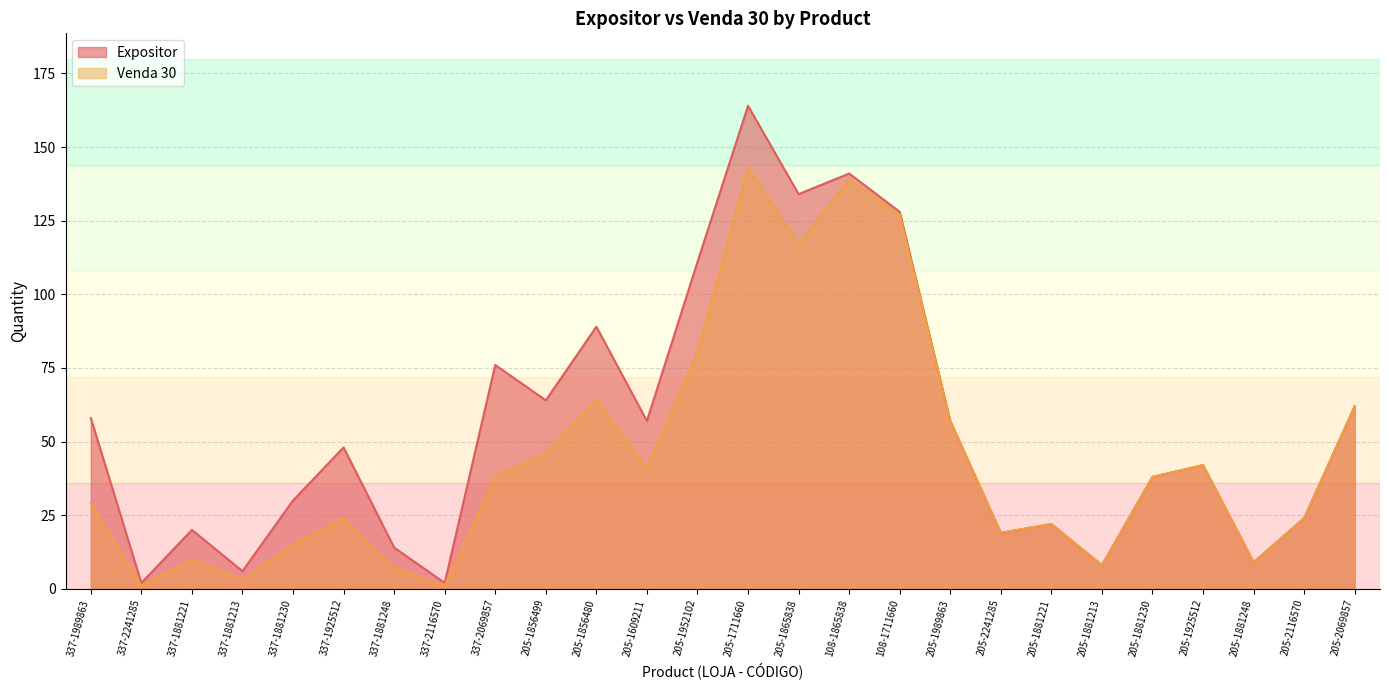

The Expositor series shows 58 at 337-1989863. True or false?

True